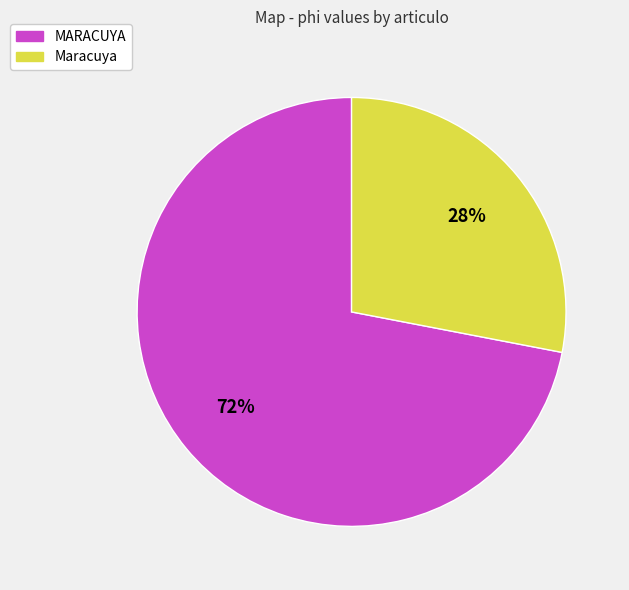

To the nearest percent, what portion does MARACUYA represent?

72%